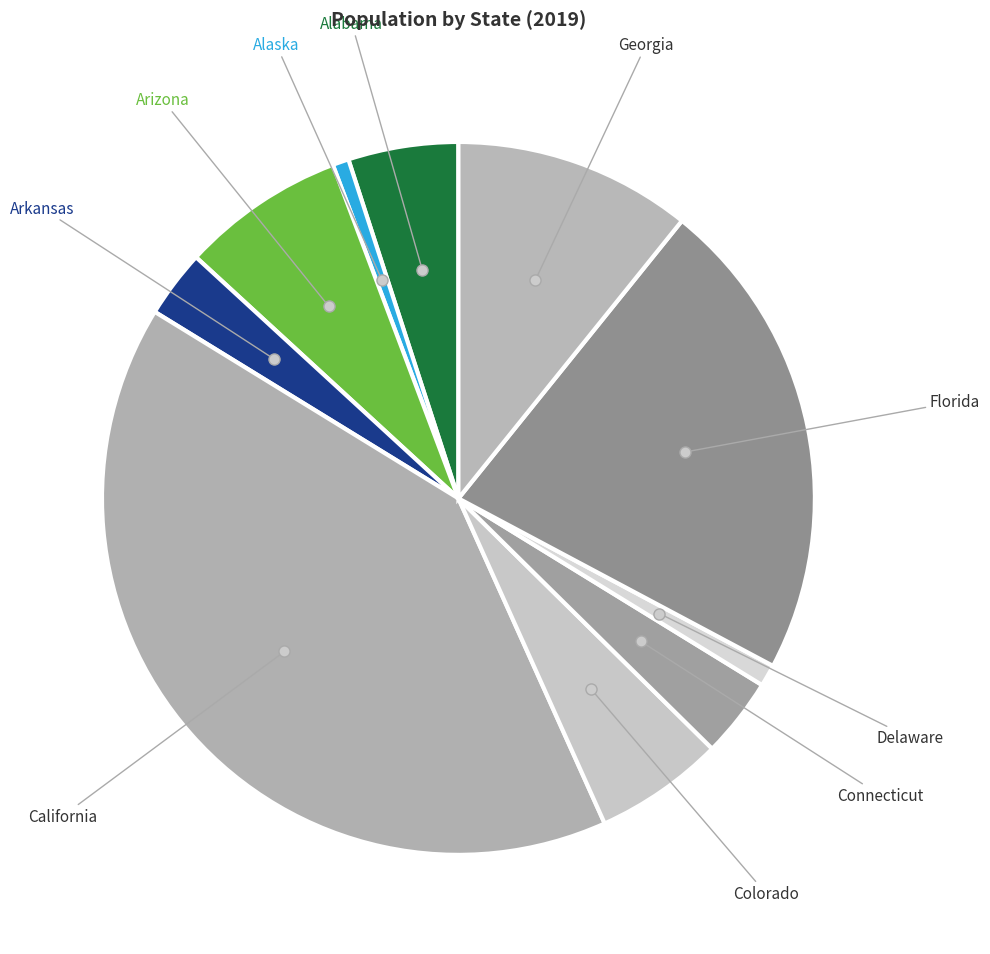

Count the number of slices in the pie.

10